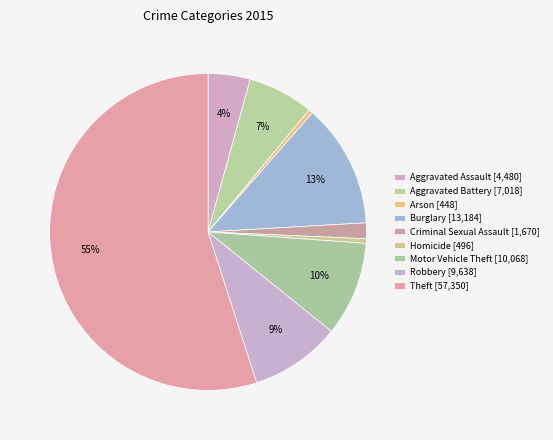

To the nearest percent, what is the difference between the largest and smallest slice percentages?

55%